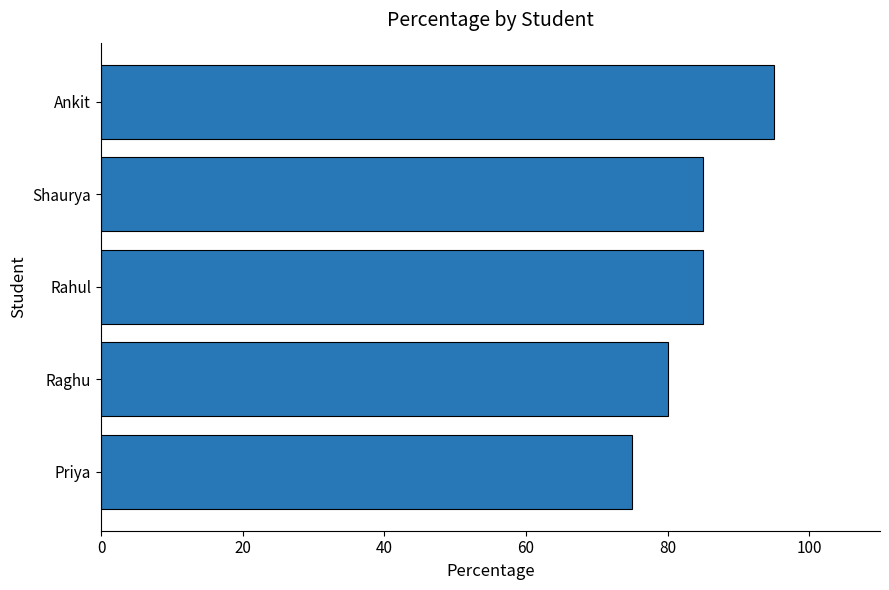

Which has a higher value, Ankit or Priya?

Ankit